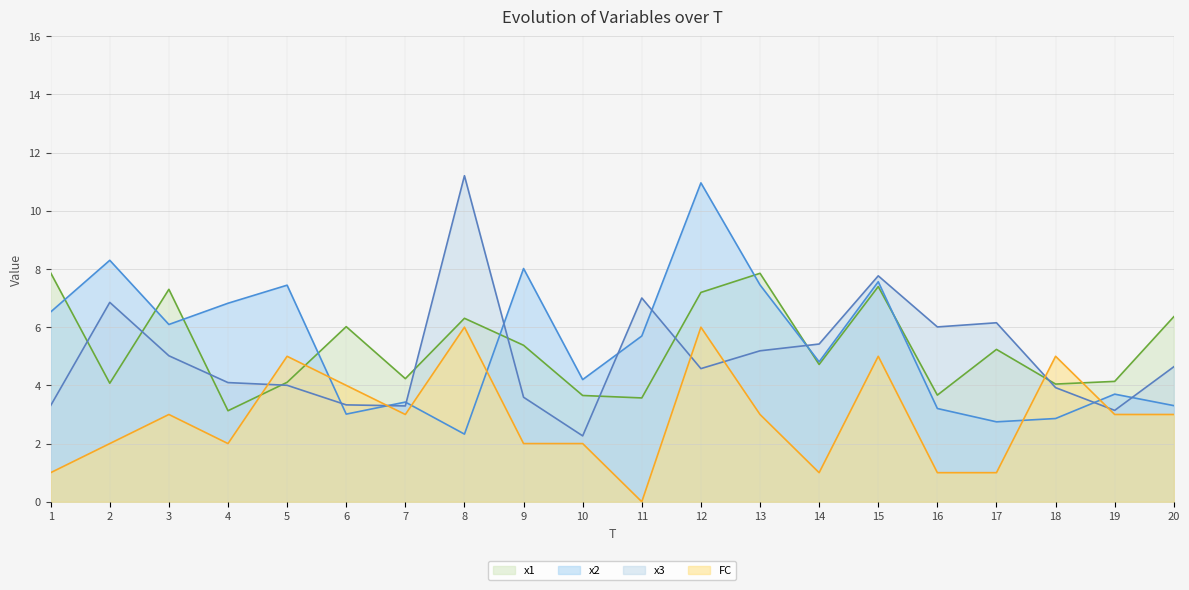

The value of x3 at 13 is 8.3. True or false?

False